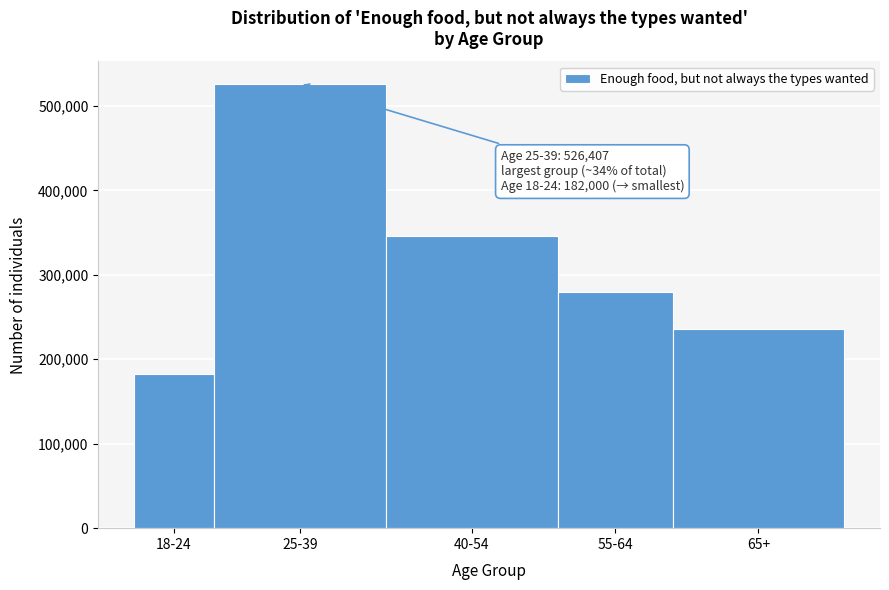

Reading left to right, what are all the values shown in this chart?

18-24=182000	25-39=526407	40-54=345835	55-64=279512	65+=236344